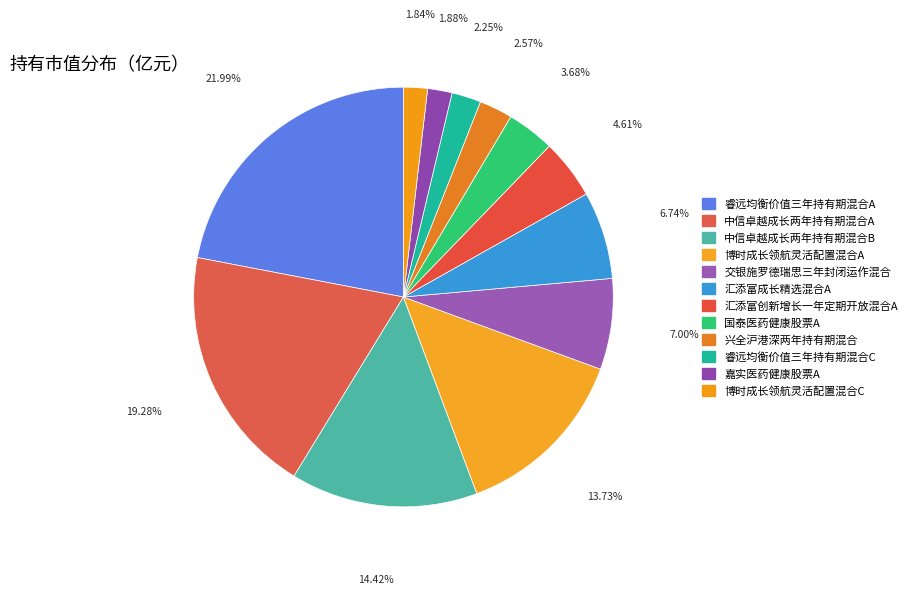

To the nearest percent, what portion does 中信卓越成长两年持有期混合B represent?

14%